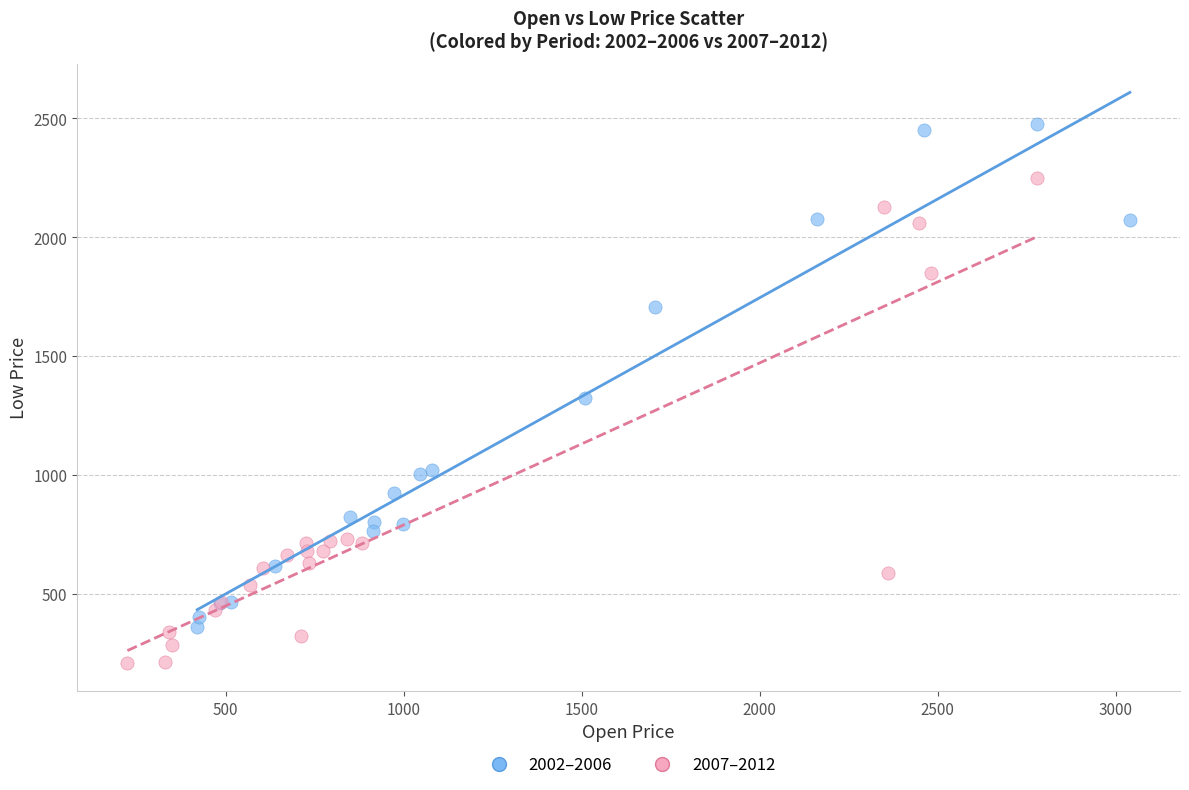

Which series contains the lowest Y value?

2007–2012